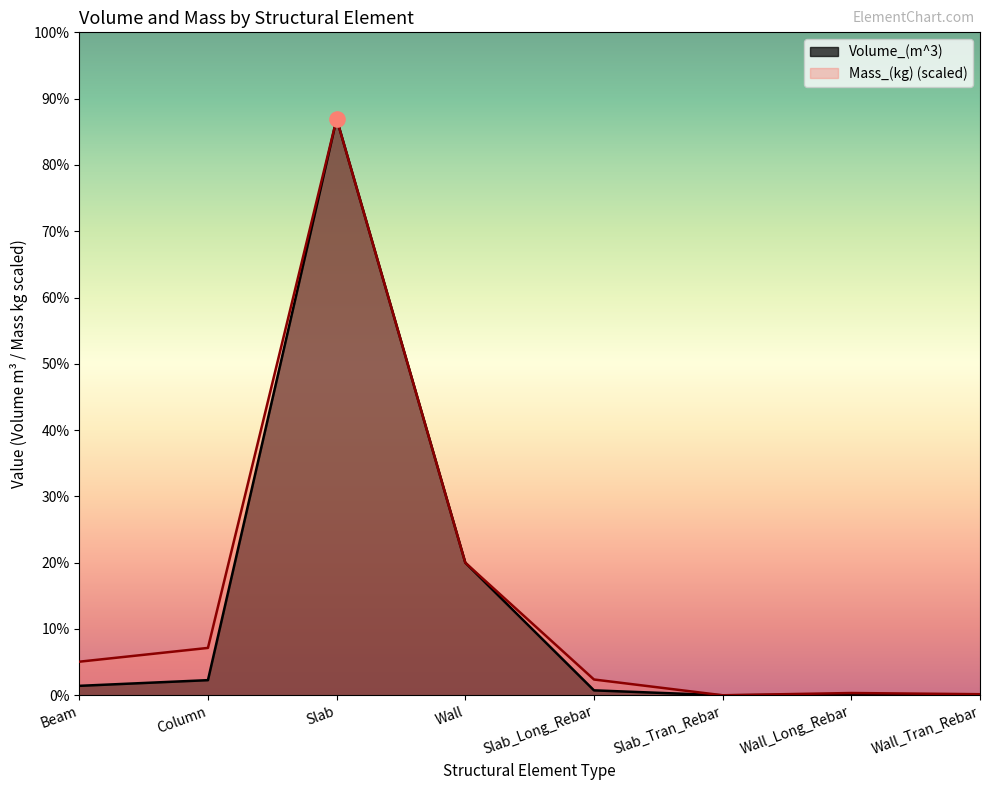

Which series contains the highest Y value?

Volume_(m^3)